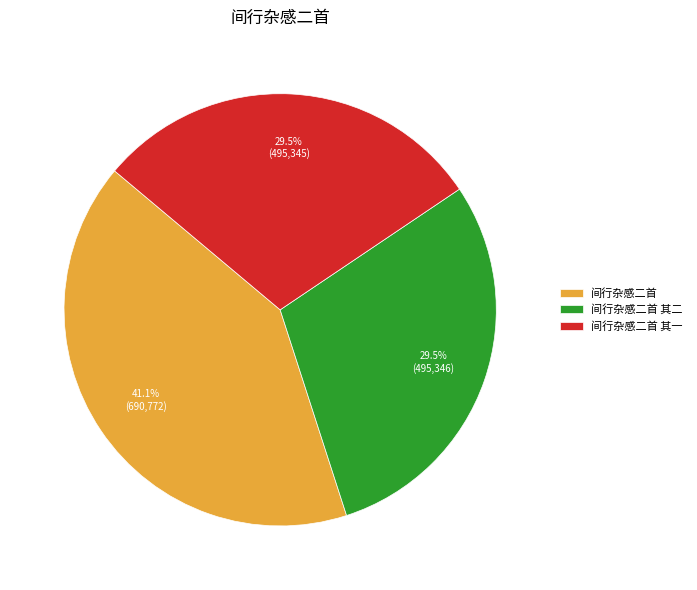

Combined, what portion of the pie is 间行杂感二首 其一 and 间行杂感二首 其二?

58.9%